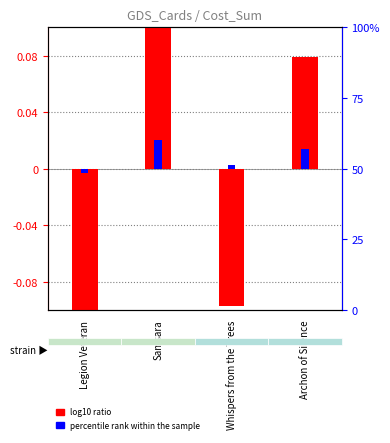

At which label does percentile rank within the sample first exceed 0?

Samsara